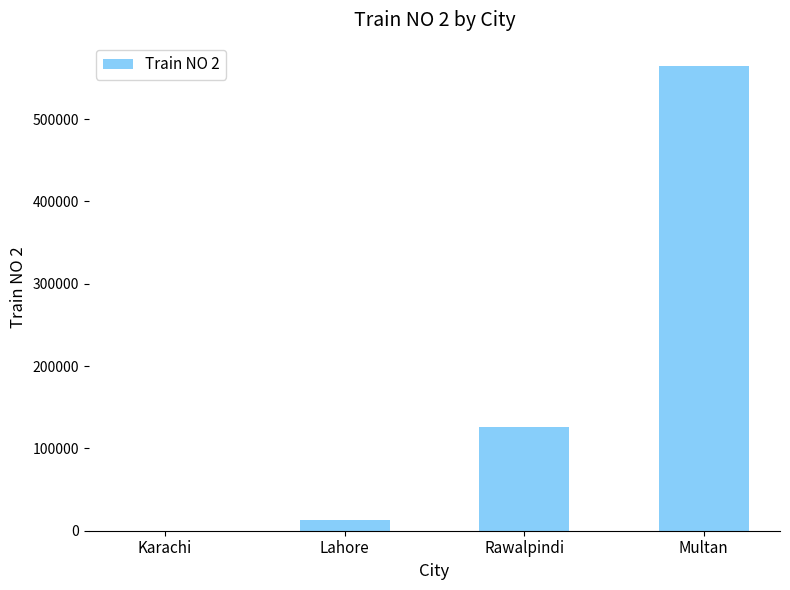

What is the maximum value shown in the chart?

564523